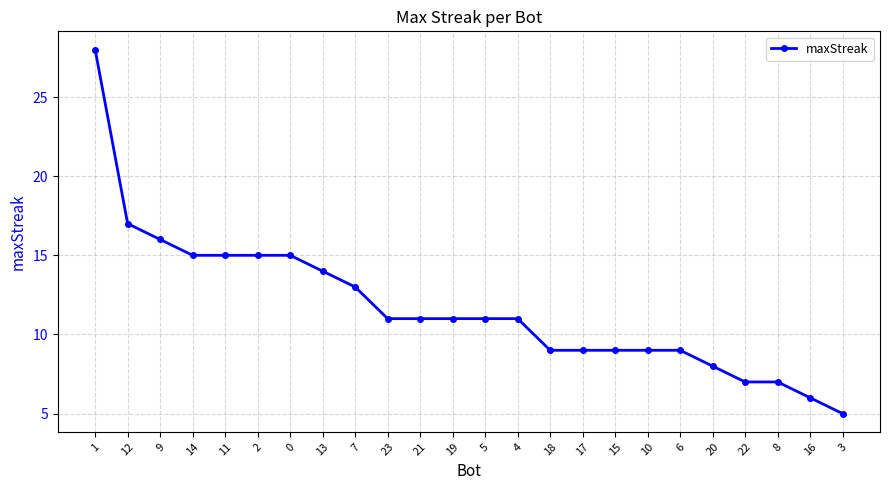

What is the difference between the second highest and second lowest values?

11